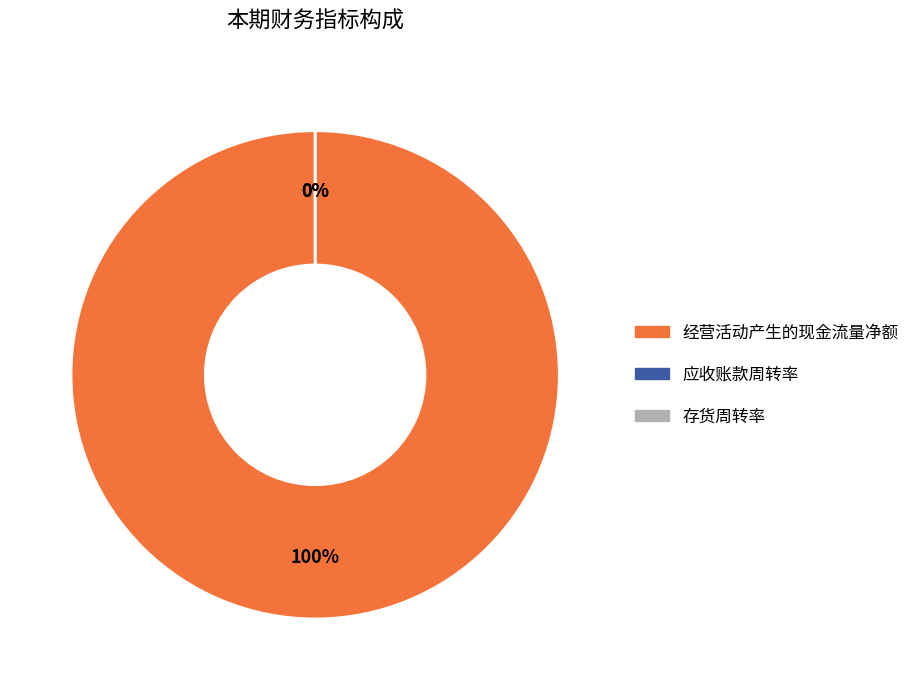

What is the smallest slice in the pie chart?

应收账款周转率